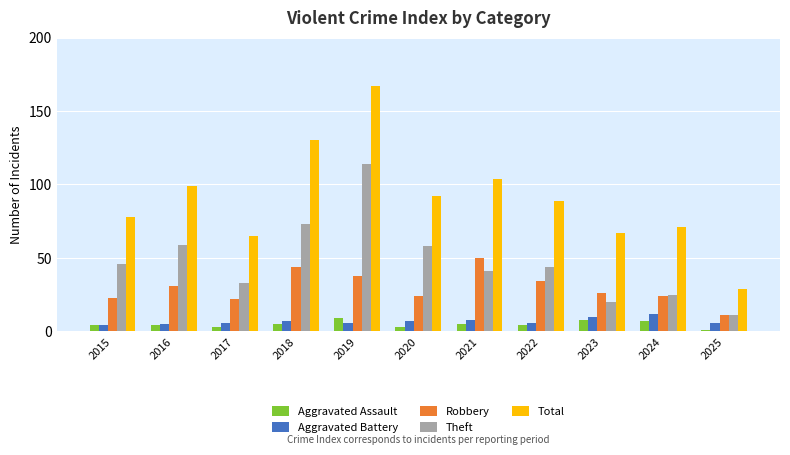

What is the value of the Theft bar at the 5th from the left?

114